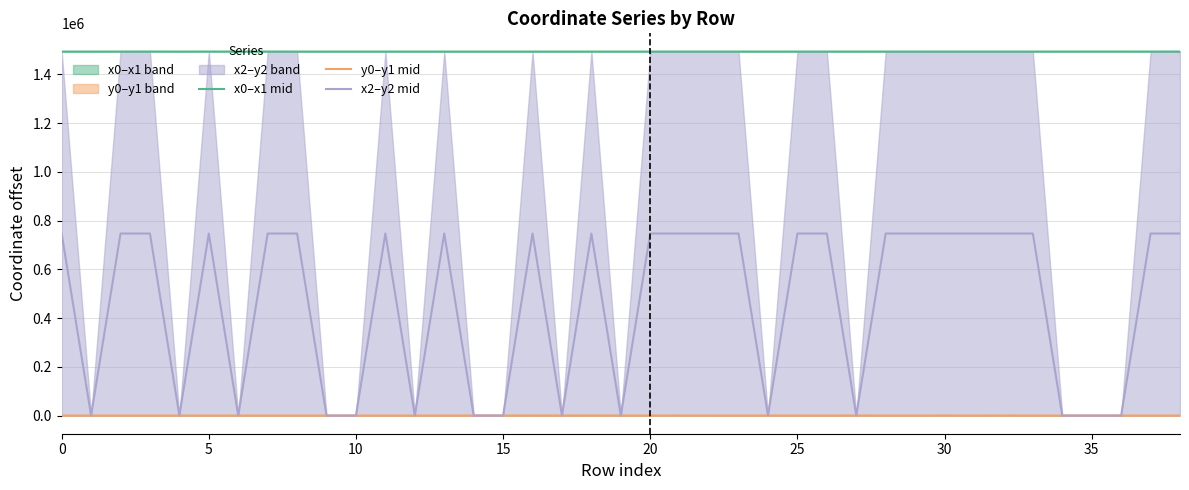

What is the value of the x2–y2 mid point at the 38th from the left?

746704.2